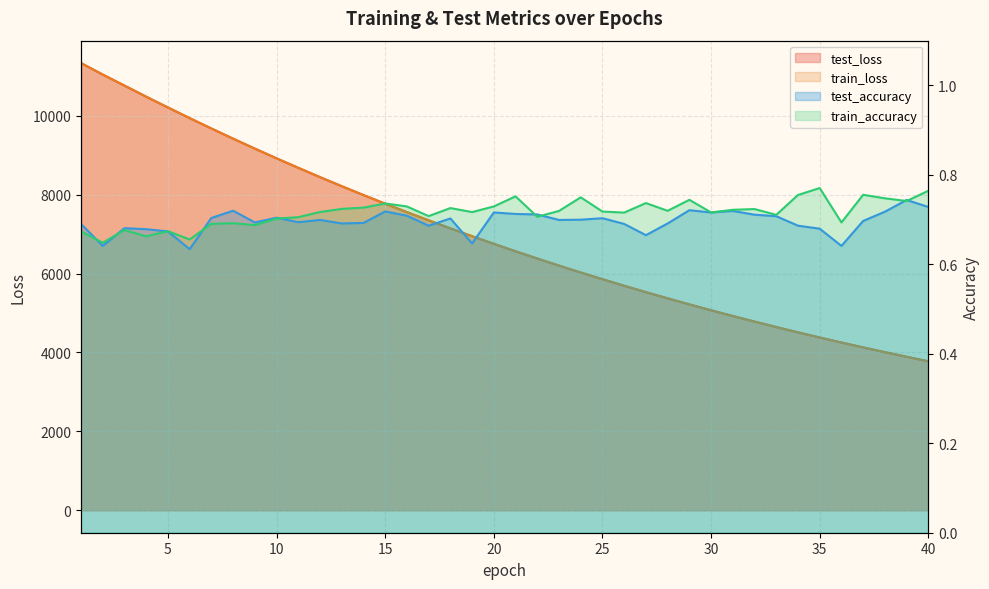

Is it true that train_accuracy equals 0.7 at 15?

True